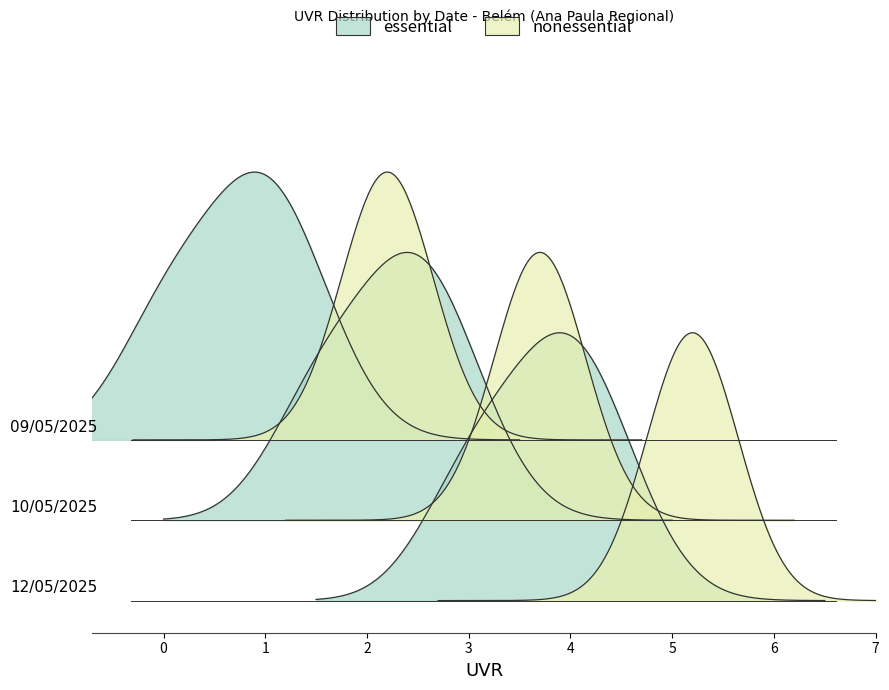

What is the approximate value at 12/05/2025?

4